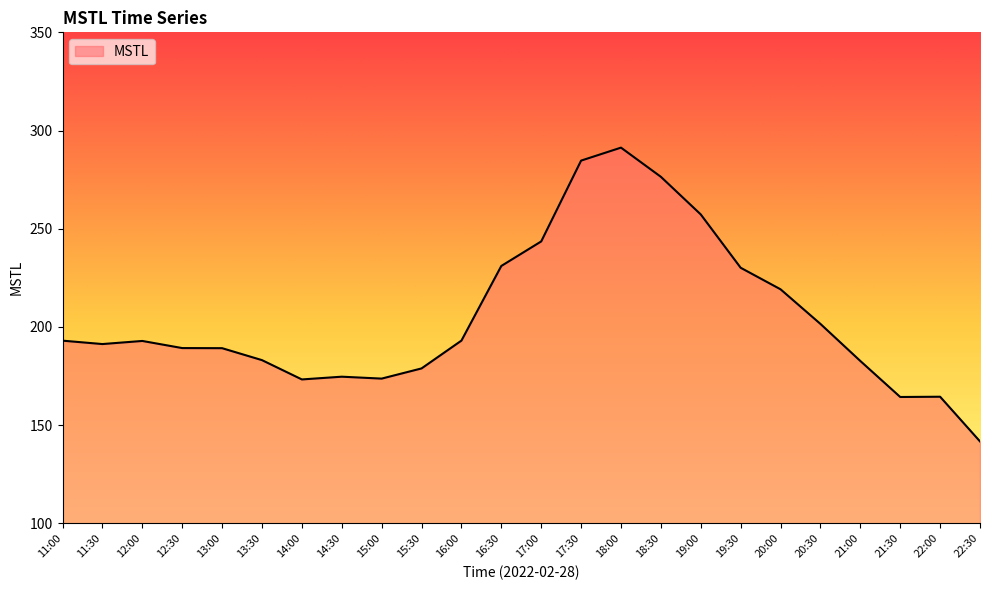

What position from the left is 22:30?

24